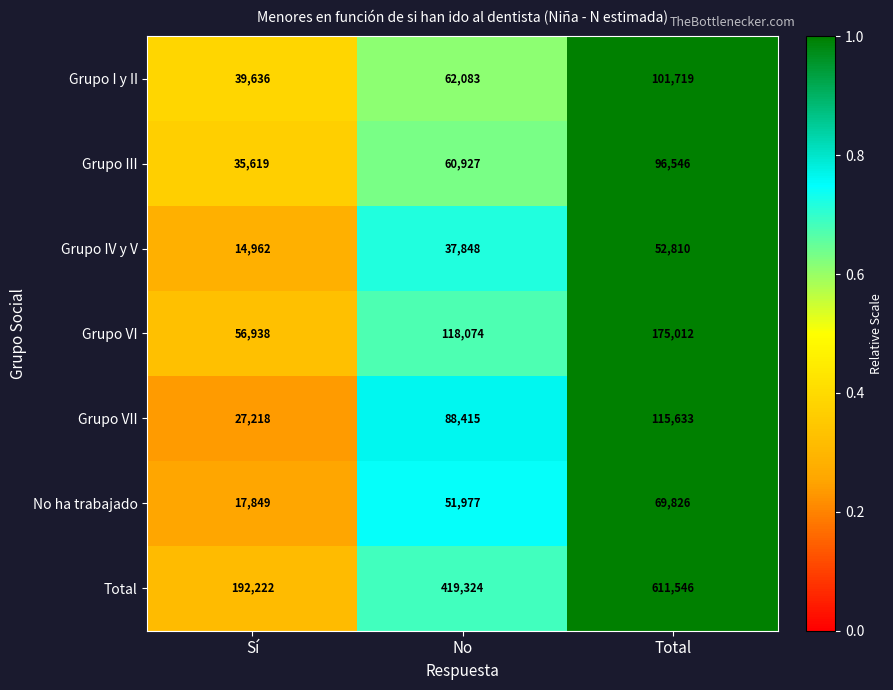

Reading right to left, what are all the values shown in this chart?

Grupo I y II: Total=101719	No=62083	Sí=39636
Grupo III: Total=96546	No=60927	Sí=35619
Grupo IV y V: Total=52810	No=37848	Sí=14962
Grupo VI: Total=175012	No=118074	Sí=56938
Grupo VII: Total=115633	No=88415	Sí=27218
No ha trabajado: Total=69826	No=51977	Sí=17849
Total: Total=611546	No=419324	Sí=192222